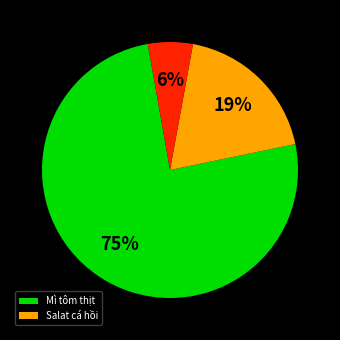

Is there any slice that represents more than half of the pie?

Yes